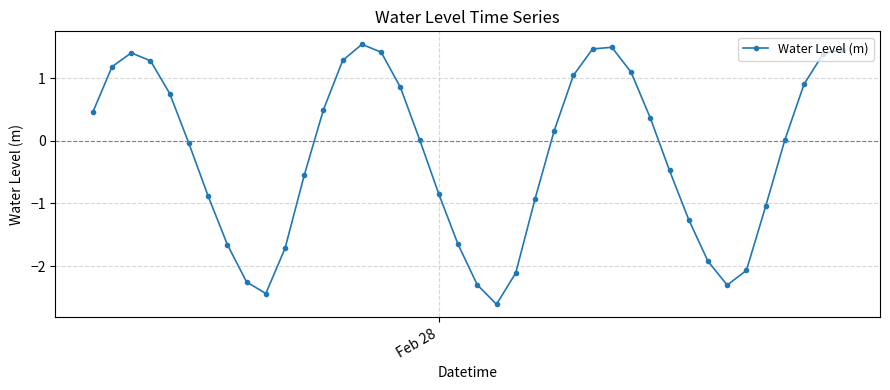

How many interior local valleys (lower than both neighbors) does the data have?

3